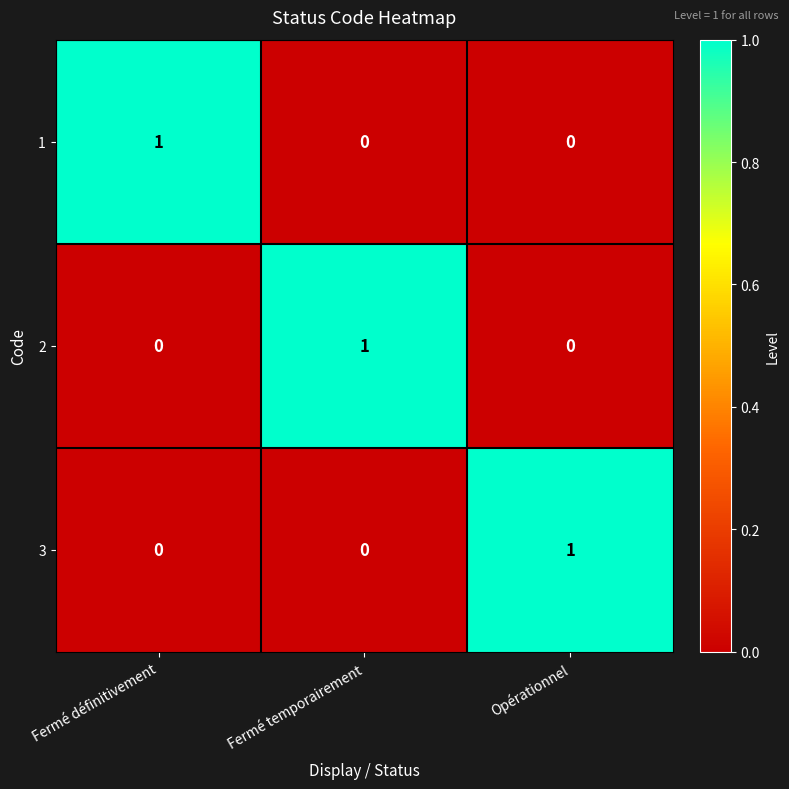

True or false: 1 has a value of 1 at Fermé définitivement.

True